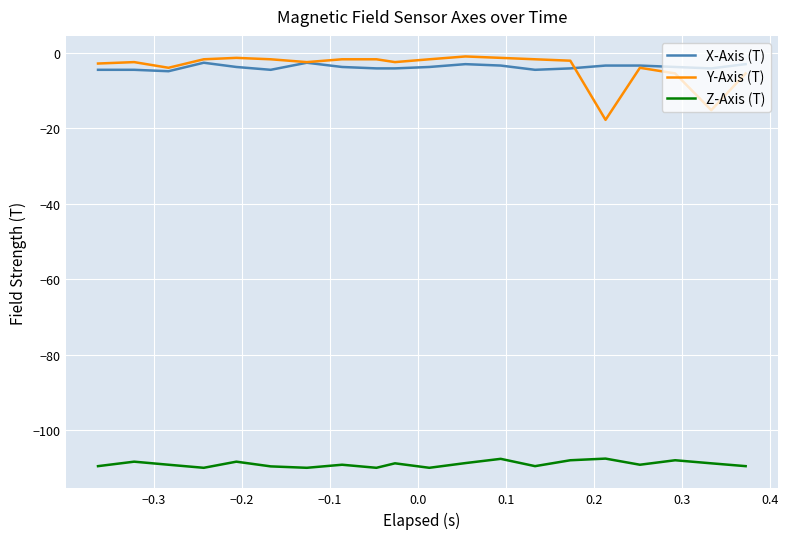

True or false: X-Axis (T) and Z-Axis (T) cross at least once.

False